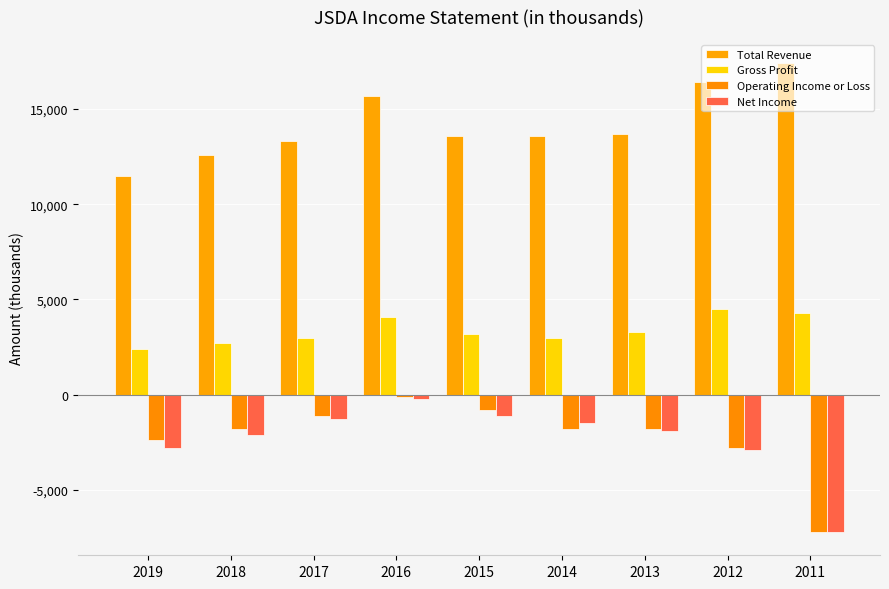

How many data points in Gross Profit are less than 3200?

4